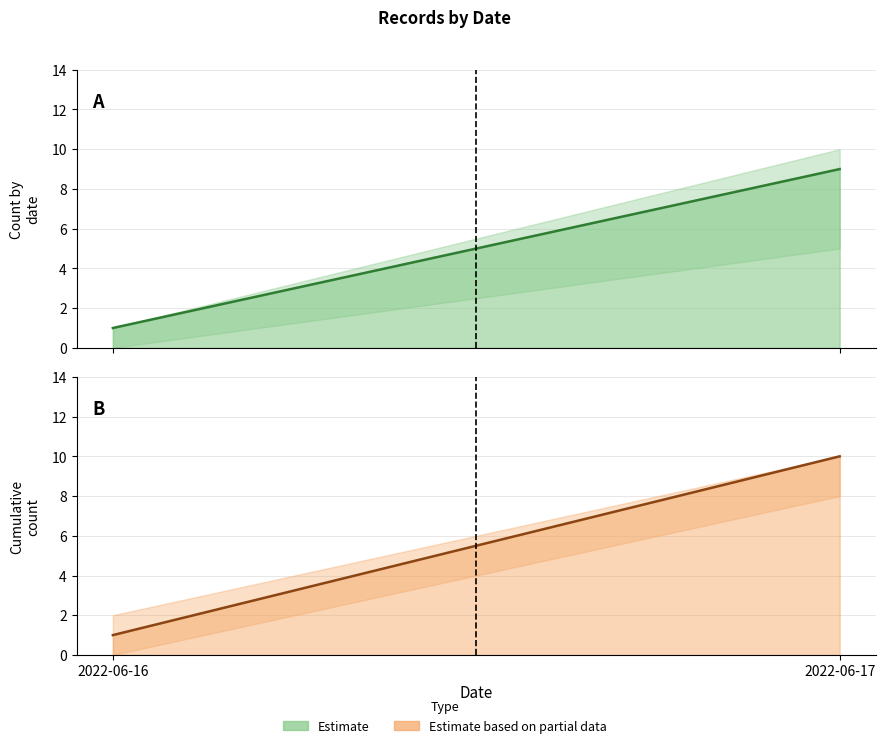

What is the value of the Cumulative Count point at the 1st from the left?

1